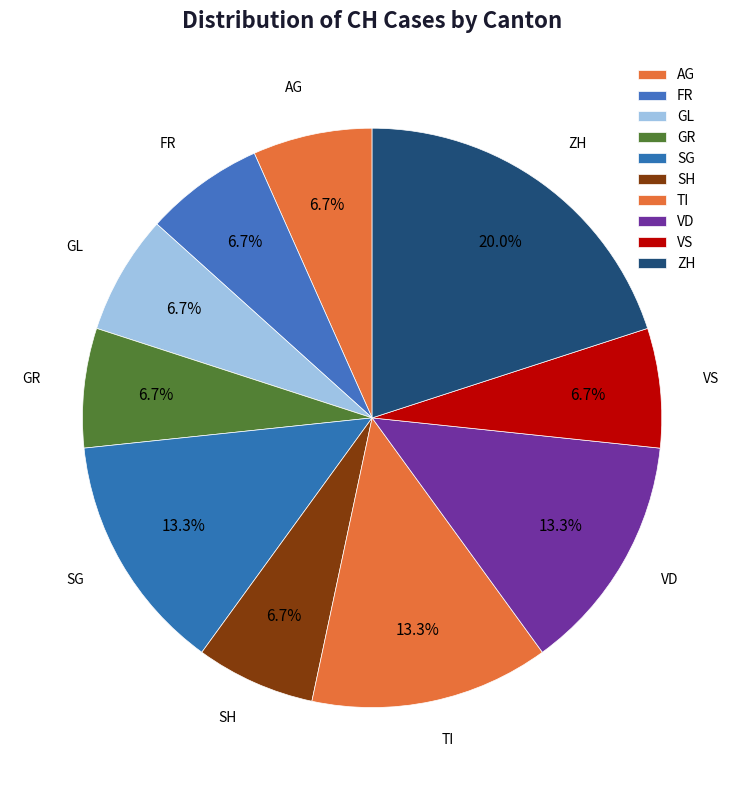

How many segments does this pie chart have?

10